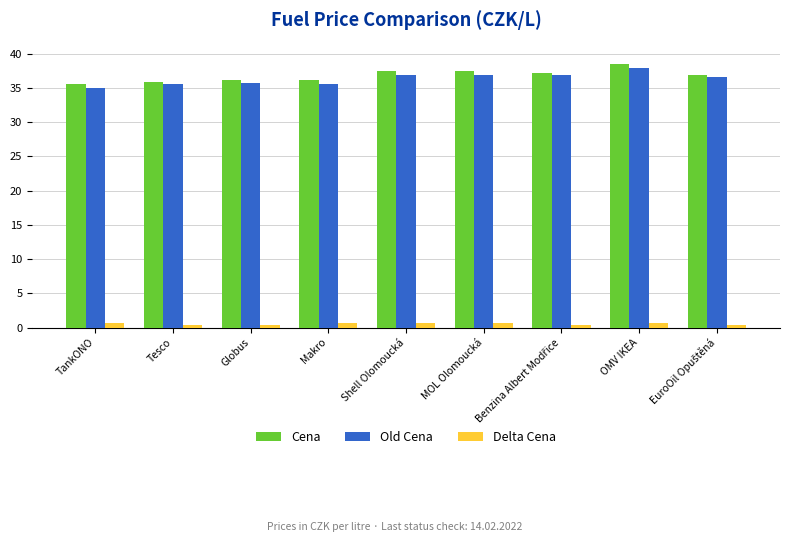

What is the lowest value of the Old Cena series?

34.9